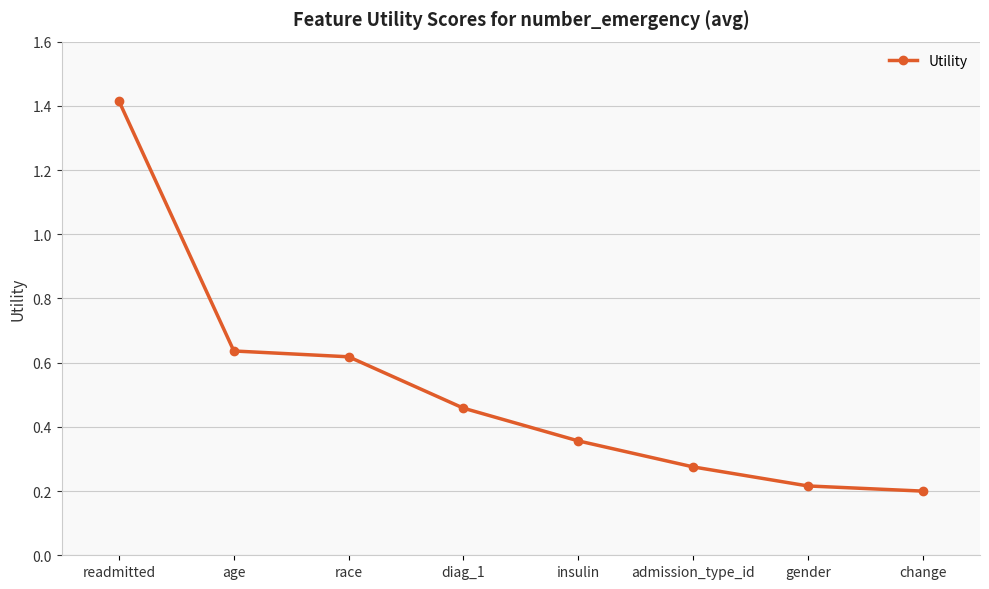

Which label corresponds to the smallest value in the chart?

change